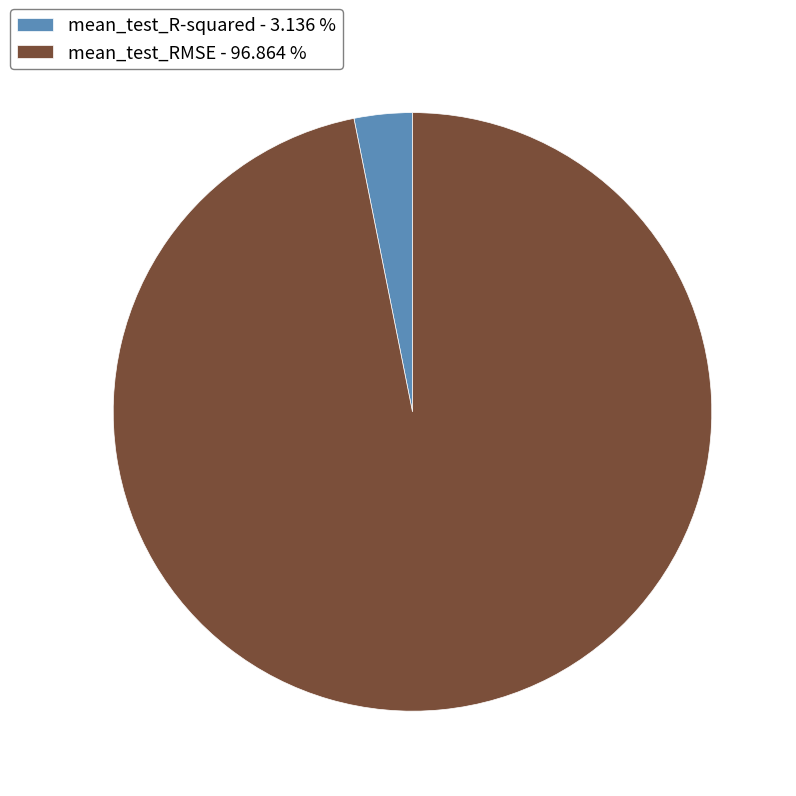

How many slices are in this pie chart?

2